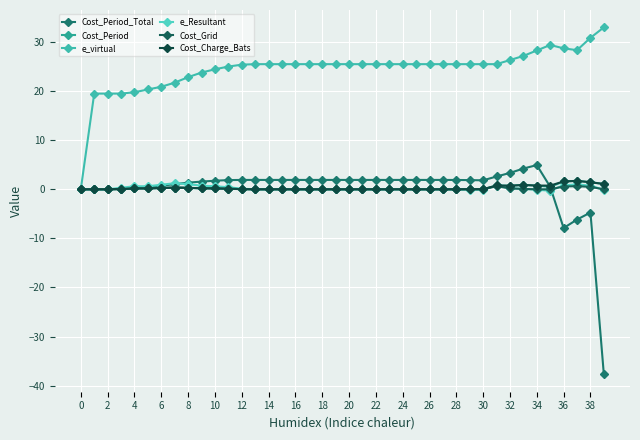

Is this an area chart (filled region under the line)?

No